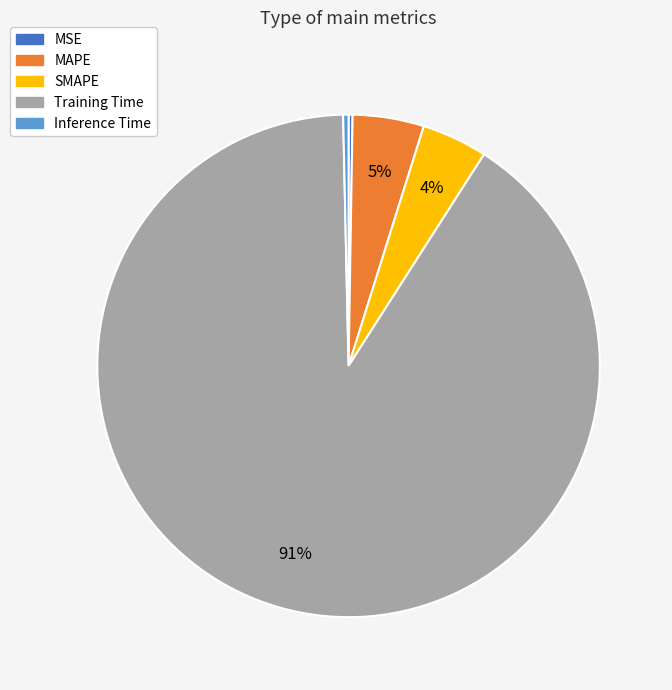

Between Inference Time and Training Time, which is larger?

Training Time